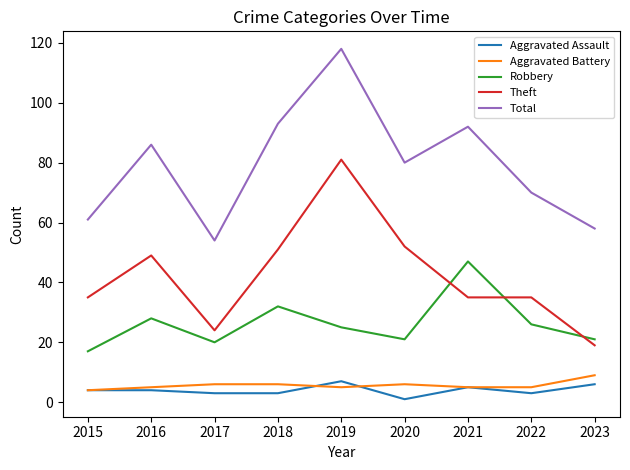

Reading right to left, list all the values displayed in this chart.

Aggravated Assault: 2023=6	2022=3	2021=5	2020=1	2019=7	2018=3	2017=3	2016=4	2015=4
Aggravated Battery: 2023=9	2022=5	2021=5	2020=6	2019=5	2018=6	2017=6	2016=5	2015=4
Robbery: 2023=21	2022=26	2021=47	2020=21	2019=25	2018=32	2017=20	2016=28	2015=17
Theft: 2023=19	2022=35	2021=35	2020=52	2019=81	2018=51	2017=24	2016=49	2015=35
Total: 2023=58	2022=70	2021=92	2020=80	2019=118	2018=93	2017=54	2016=86	2015=61